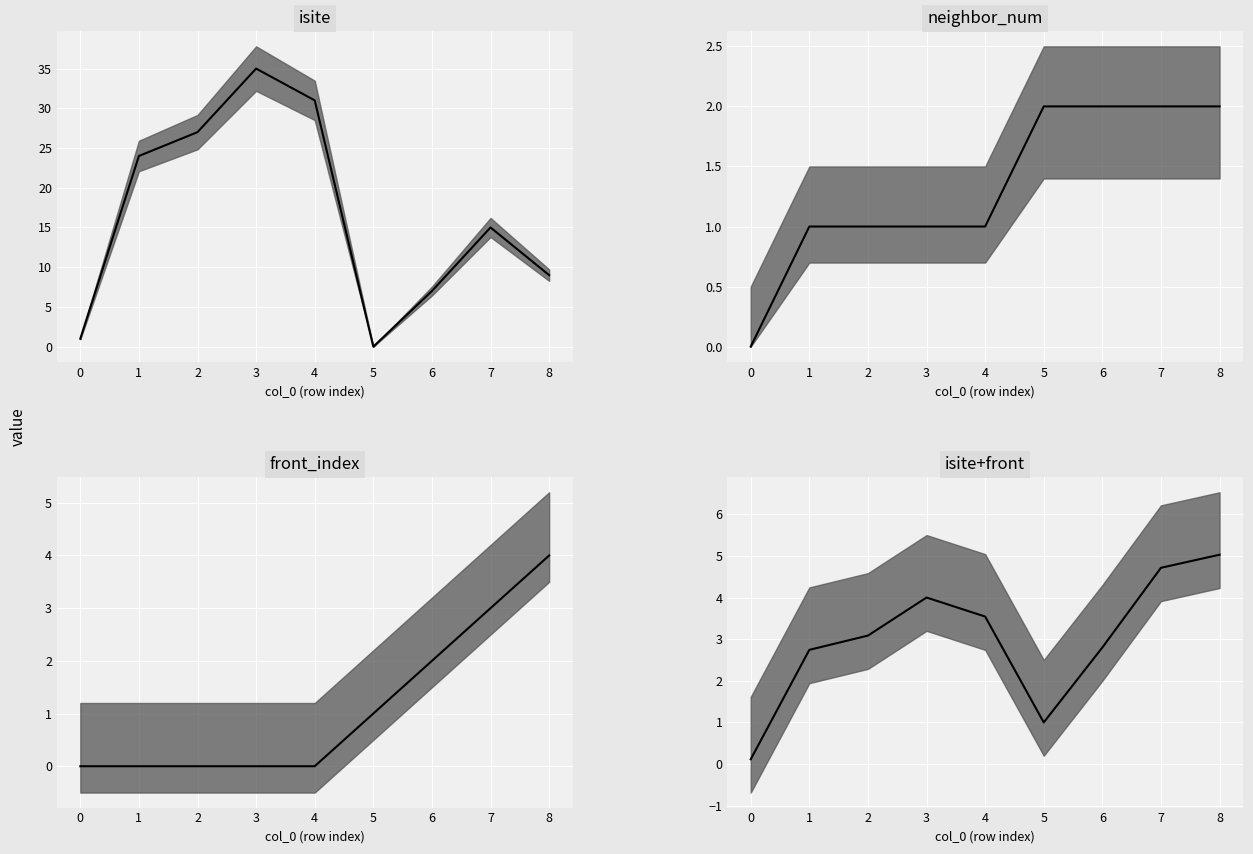

After their last crossing, which series has the higher values: isite median or front_index median?

isite median